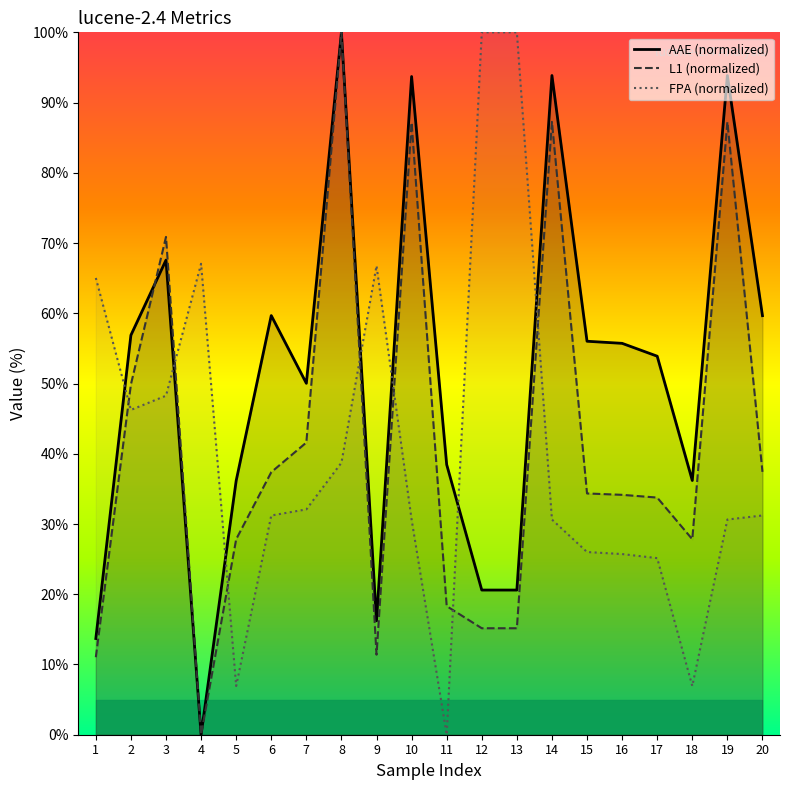

Where do L1 (normalized) and FPA (normalized) first cross each other?

1 and 2